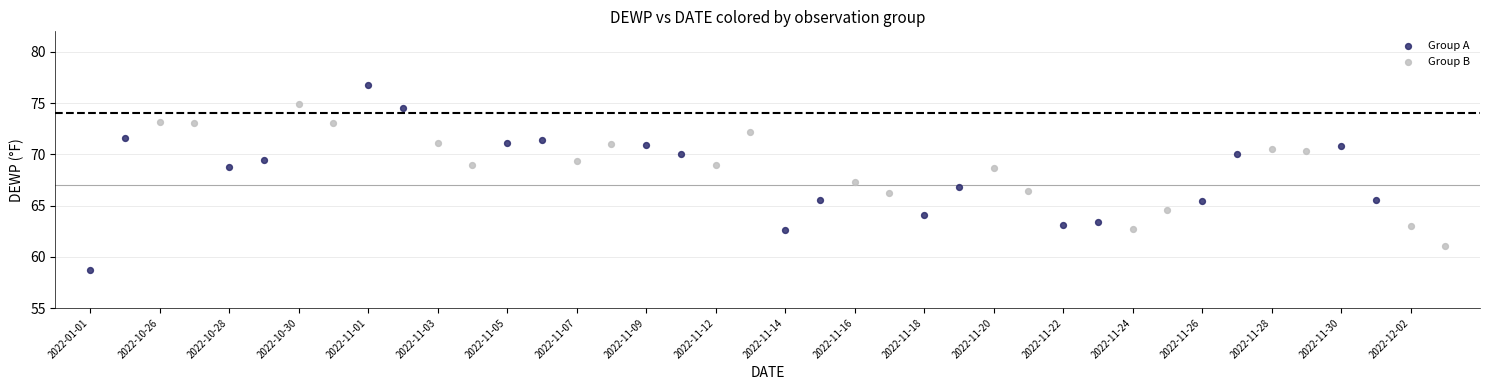

Which series contains the highest Y value?

Group A